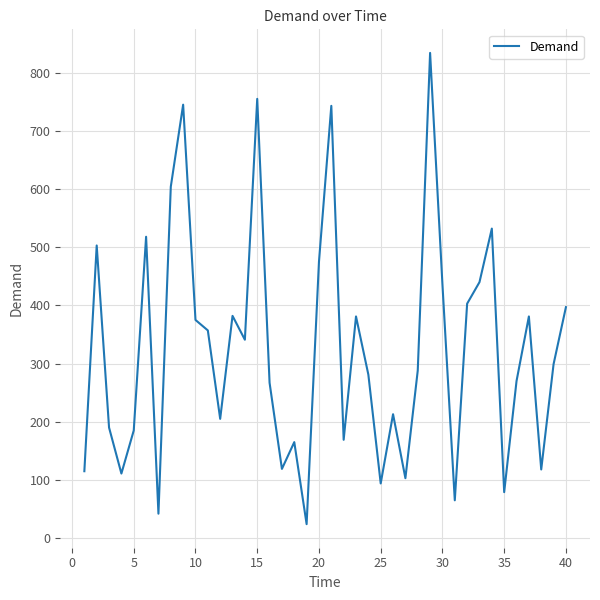

What is the difference between the maximum and minimum values?

810